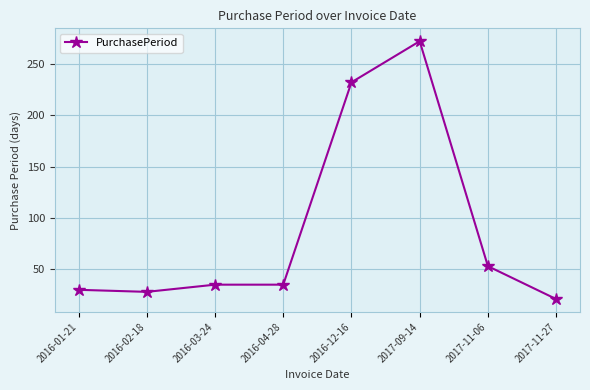

True or false: there are more than 2 points higher than both neighbors.

False